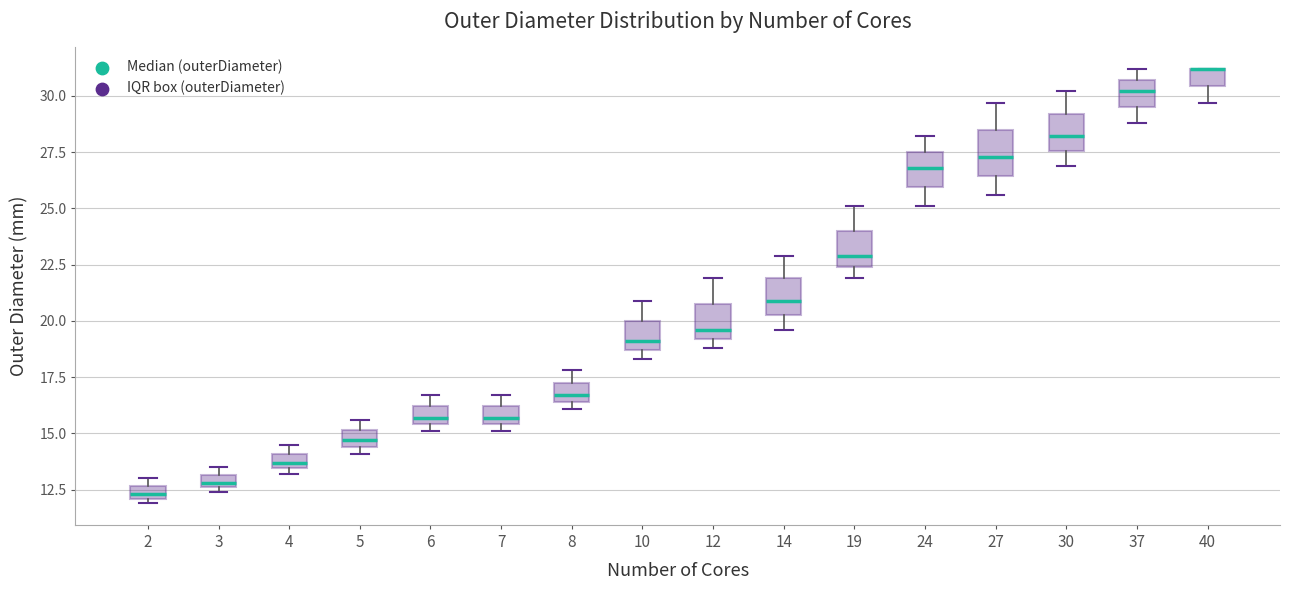

Where is the lower edge of the box at x = 5 on the y-axis? The values are not printed on the chart, so give them approximately, as read against the axis.

14.5